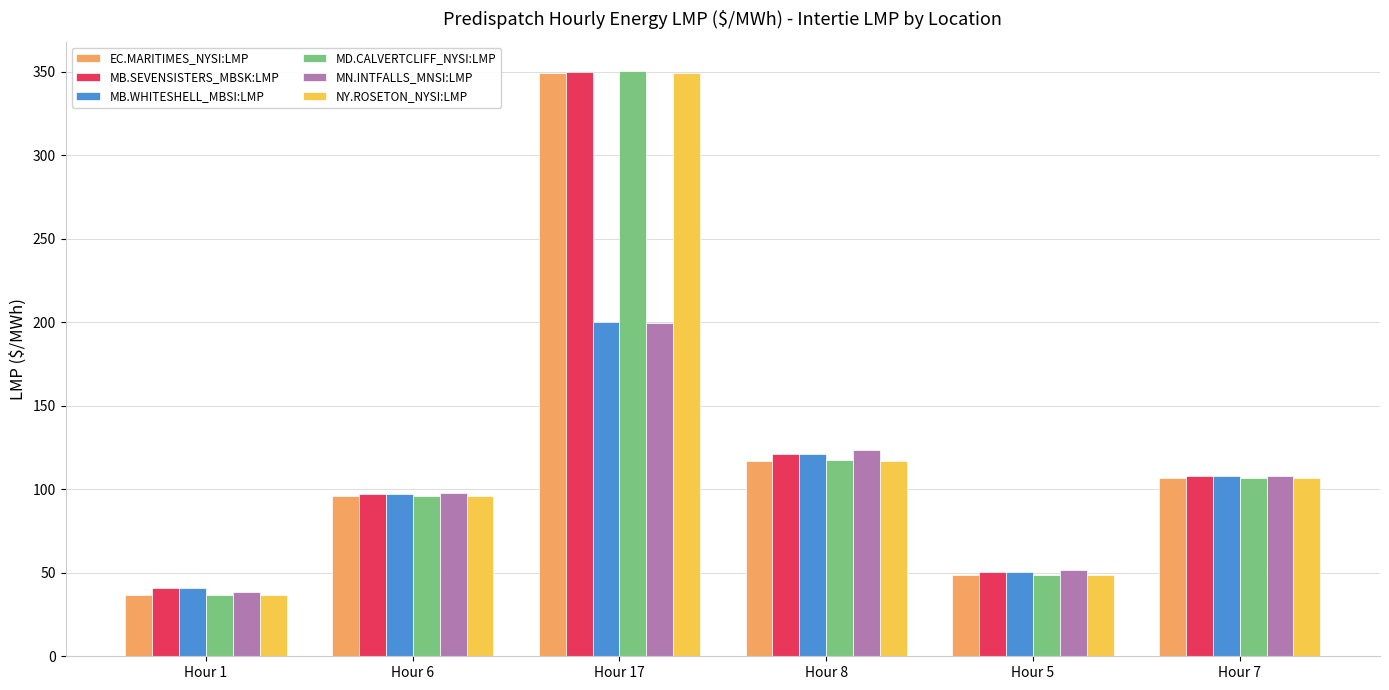

Is the value of NY.ROSETON_NYSI:LMP at Hour 8 greater than the value of MB.WHITESHELL_MBSI:LMP at Hour 17?

No